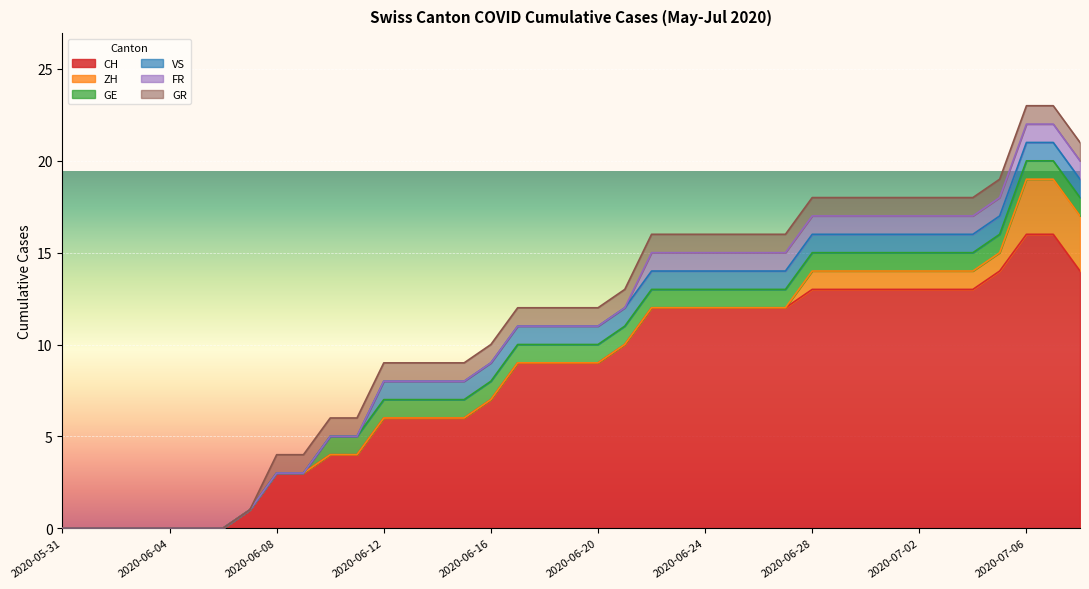

Reading left to right, transcribe all the data shown in this chart.

CH: 2020-05-31=0	2020-06-01=0	2020-06-02=0	2020-06-03=0	2020-06-04=0	2020-06-05=0	2020-06-06=0	2020-06-07=1	2020-06-08=3	2020-06-09=3	2020-06-10=4	2020-06-11=4	2020-06-12=6	2020-06-13=6	2020-06-14=6	2020-06-15=6	2020-06-16=7	2020-06-17=9	2020-06-18=9	2020-06-19=9	2020-06-20=9	2020-06-21=10	2020-06-22=12	2020-06-23=12	2020-06-24=12	2020-06-25=12	2020-06-26=12	2020-06-27=12	2020-06-28=13	2020-06-29=13	2020-06-30=13	2020-07-01=13	2020-07-02=13	2020-07-03=13	2020-07-04=13	2020-07-05=14	2020-07-06=16	2020-07-07=16	2020-07-08=14
ZH: 2020-05-31=0	2020-06-01=0	2020-06-02=0	2020-06-03=0	2020-06-04=0	2020-06-05=0	2020-06-06=0	2020-06-07=0	2020-06-08=0	2020-06-09=0	2020-06-10=0	2020-06-11=0	2020-06-12=0	2020-06-13=0	2020-06-14=0	2020-06-15=0	2020-06-16=0	2020-06-17=0	2020-06-18=0	2020-06-19=0	2020-06-20=0	2020-06-21=0	2020-06-22=0	2020-06-23=0	2020-06-24=0	2020-06-25=0	2020-06-26=0	2020-06-27=0	2020-06-28=1	2020-06-29=1	2020-06-30=1	2020-07-01=1	2020-07-02=1	2020-07-03=1	2020-07-04=1	2020-07-05=1	2020-07-06=3	2020-07-07=3	2020-07-08=3
GE: 2020-05-31=0	2020-06-01=0	2020-06-02=0	2020-06-03=0	2020-06-04=0	2020-06-05=0	2020-06-06=0	2020-06-07=0	2020-06-08=0	2020-06-09=0	2020-06-10=1	2020-06-11=1	2020-06-12=1	2020-06-13=1	2020-06-14=1	2020-06-15=1	2020-06-16=1	2020-06-17=1	2020-06-18=1	2020-06-19=1	2020-06-20=1	2020-06-21=1	2020-06-22=1	2020-06-23=1	2020-06-24=1	2020-06-25=1	2020-06-26=1	2020-06-27=1	2020-06-28=1	2020-06-29=1	2020-06-30=1	2020-07-01=1	2020-07-02=1	2020-07-03=1	2020-07-04=1	2020-07-05=1	2020-07-06=1	2020-07-07=1	2020-07-08=1
VS: 2020-05-31=0	2020-06-01=0	2020-06-02=0	2020-06-03=0	2020-06-04=0	2020-06-05=0	2020-06-06=0	2020-06-07=0	2020-06-08=0	2020-06-09=0	2020-06-10=0	2020-06-11=0	2020-06-12=1	2020-06-13=1	2020-06-14=1	2020-06-15=1	2020-06-16=1	2020-06-17=1	2020-06-18=1	2020-06-19=1	2020-06-20=1	2020-06-21=1	2020-06-22=1	2020-06-23=1	2020-06-24=1	2020-06-25=1	2020-06-26=1	2020-06-27=1	2020-06-28=1	2020-06-29=1	2020-06-30=1	2020-07-01=1	2020-07-02=1	2020-07-03=1	2020-07-04=1	2020-07-05=1	2020-07-06=1	2020-07-07=1	2020-07-08=1
FR: 2020-05-31=0	2020-06-01=0	2020-06-02=0	2020-06-03=0	2020-06-04=0	2020-06-05=0	2020-06-06=0	2020-06-07=0	2020-06-08=0	2020-06-09=0	2020-06-10=0	2020-06-11=0	2020-06-12=0	2020-06-13=0	2020-06-14=0	2020-06-15=0	2020-06-16=0	2020-06-17=0	2020-06-18=0	2020-06-19=0	2020-06-20=0	2020-06-21=0	2020-06-22=1	2020-06-23=1	2020-06-24=1	2020-06-25=1	2020-06-26=1	2020-06-27=1	2020-06-28=1	2020-06-29=1	2020-06-30=1	2020-07-01=1	2020-07-02=1	2020-07-03=1	2020-07-04=1	2020-07-05=1	2020-07-06=1	2020-07-07=1	2020-07-08=1
GR: 2020-05-31=0	2020-06-01=0	2020-06-02=0	2020-06-03=0	2020-06-04=0	2020-06-05=0	2020-06-06=0	2020-06-07=0	2020-06-08=1	2020-06-09=1	2020-06-10=1	2020-06-11=1	2020-06-12=1	2020-06-13=1	2020-06-14=1	2020-06-15=1	2020-06-16=1	2020-06-17=1	2020-06-18=1	2020-06-19=1	2020-06-20=1	2020-06-21=1	2020-06-22=1	2020-06-23=1	2020-06-24=1	2020-06-25=1	2020-06-26=1	2020-06-27=1	2020-06-28=1	2020-06-29=1	2020-06-30=1	2020-07-01=1	2020-07-02=1	2020-07-03=1	2020-07-04=1	2020-07-05=1	2020-07-06=1	2020-07-07=1	2020-07-08=1